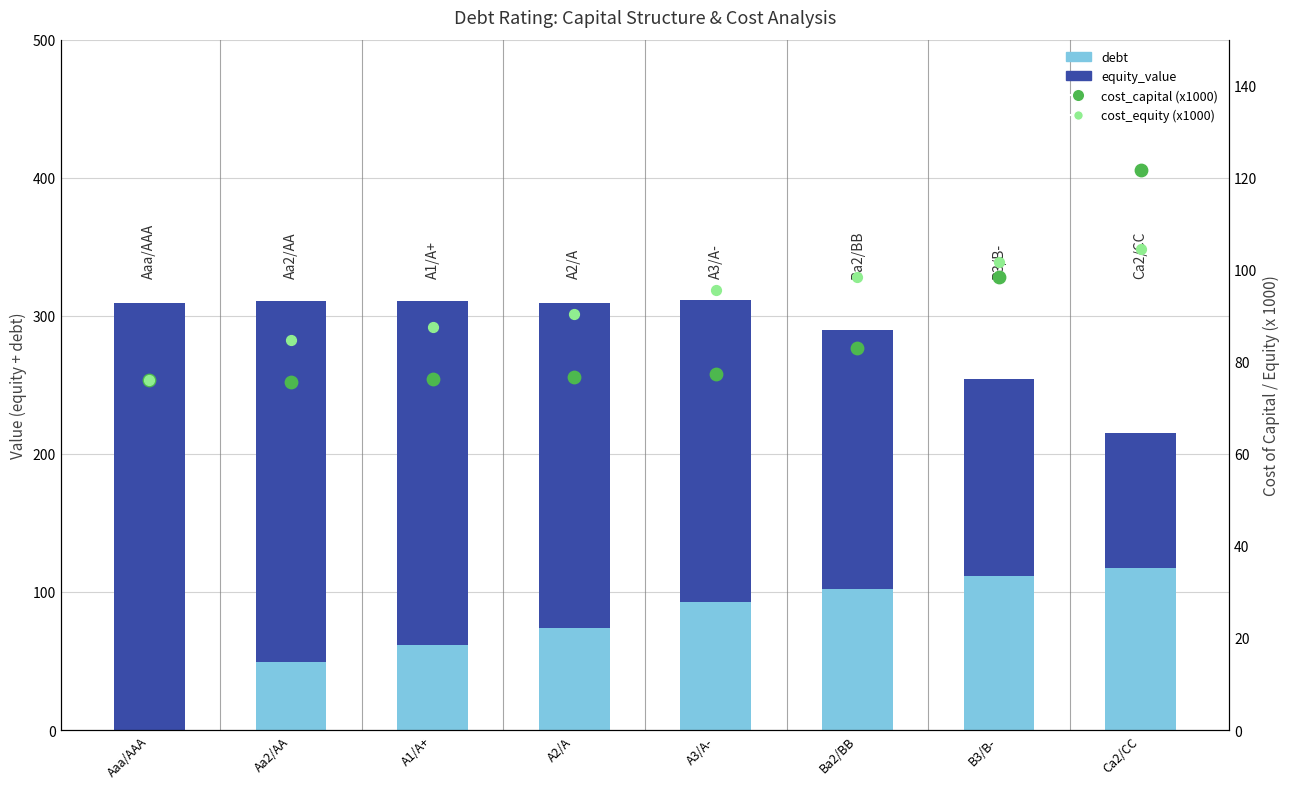

Which series reaches the maximum Y coordinate?

equity_value